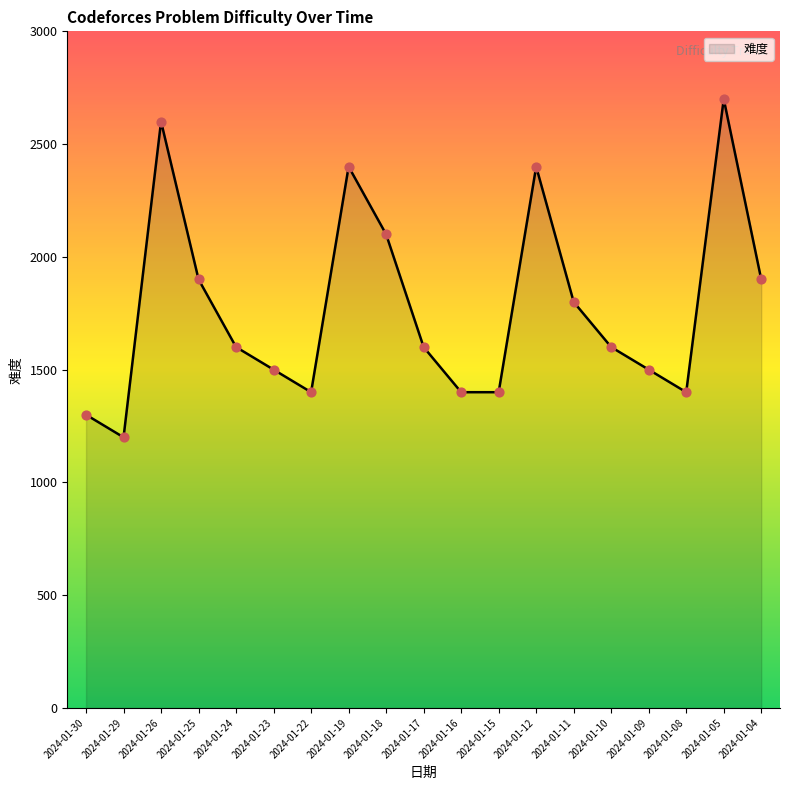

Approximately how many times larger is the value at 2024-01-09 compared to 2024-01-17?

0.9